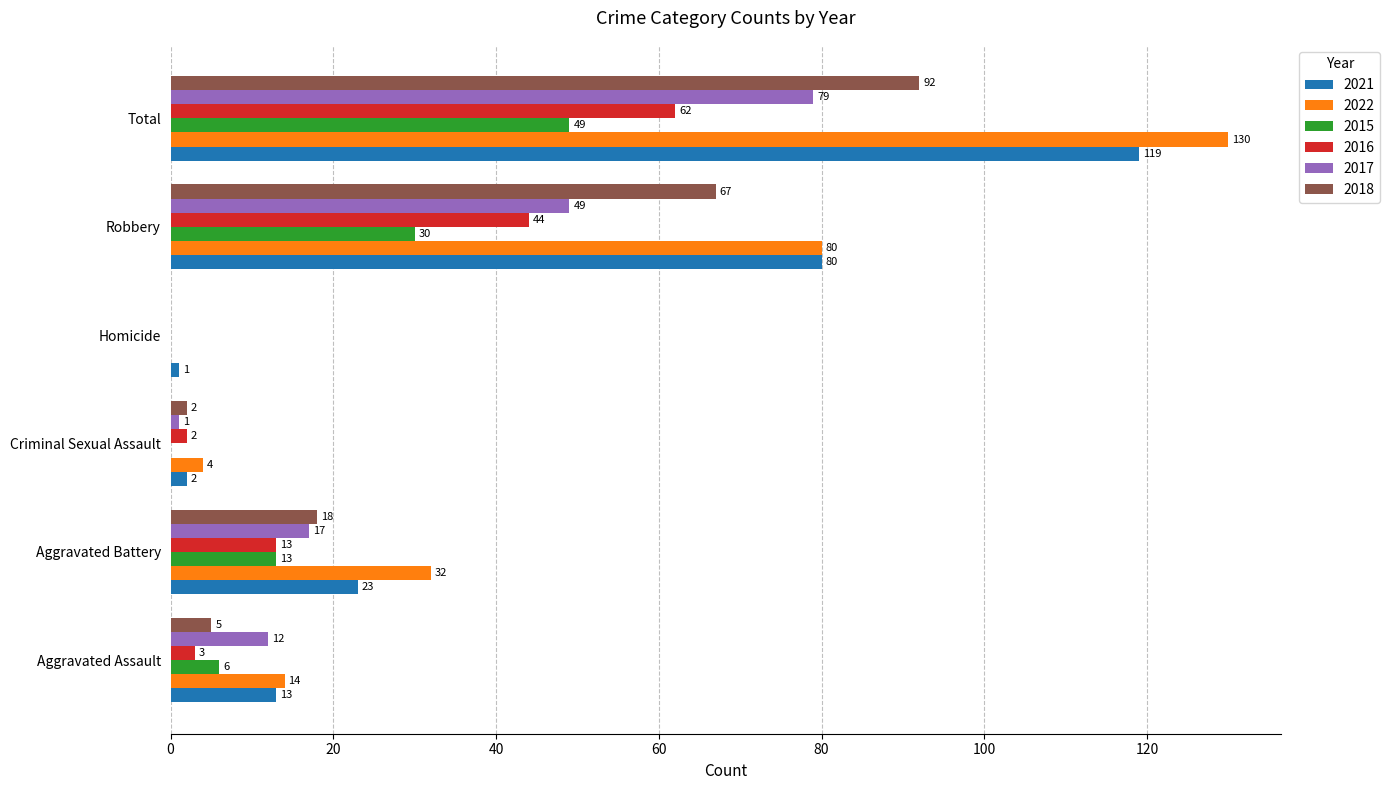

At which category is the sum across all series the highest?

Total